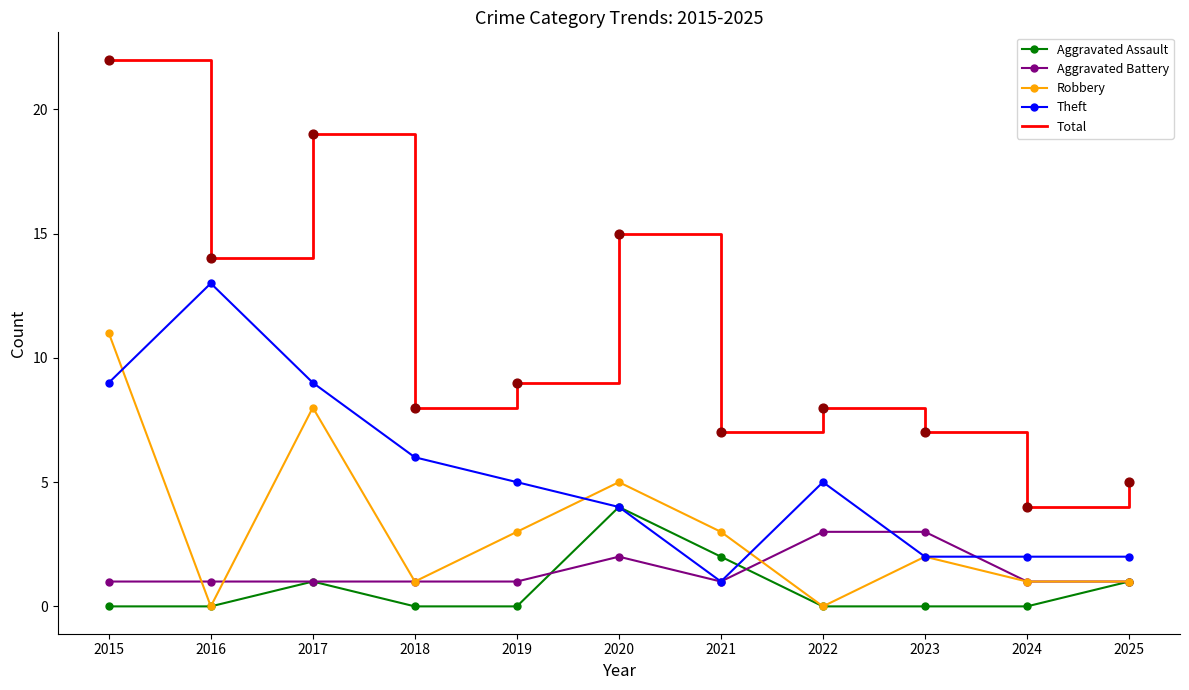

Which series changed the most between 2019 and 2020?

Total